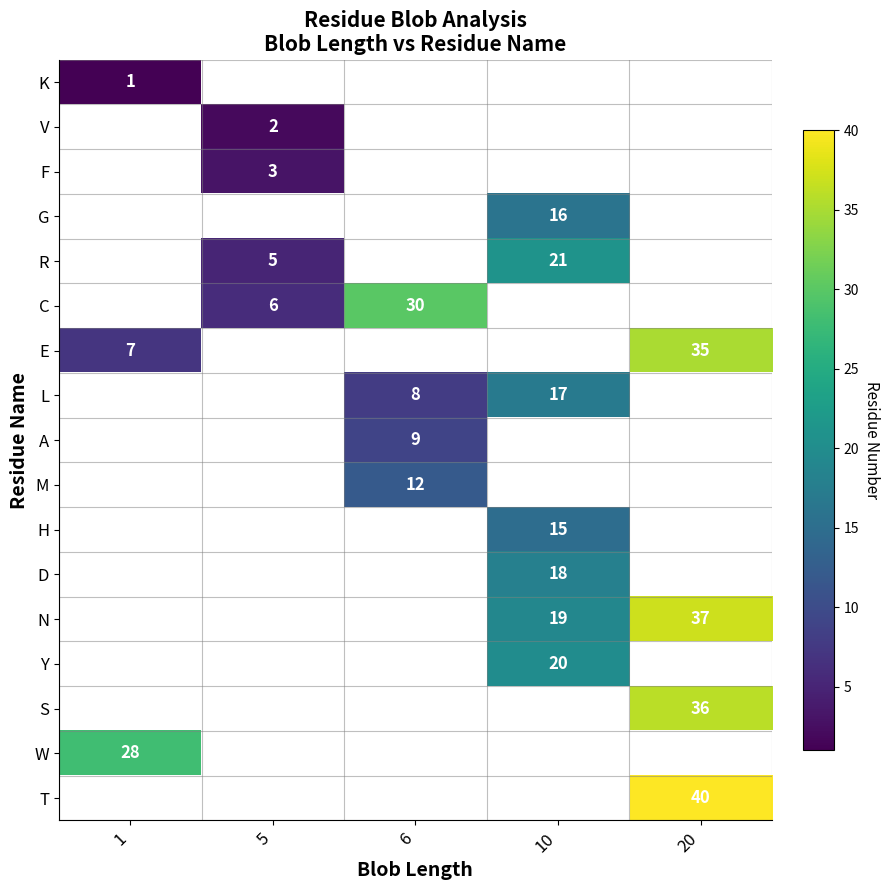

Is it true that M equals 12 at 6?

True